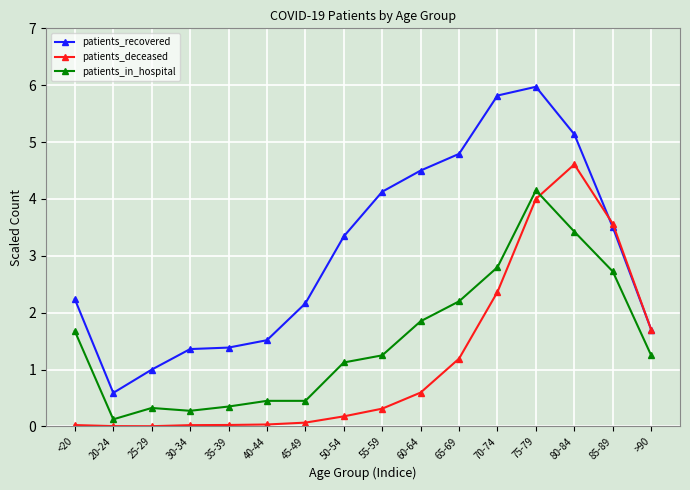

What is the value of the patients_deceased point at the 15th from the left?

3.6